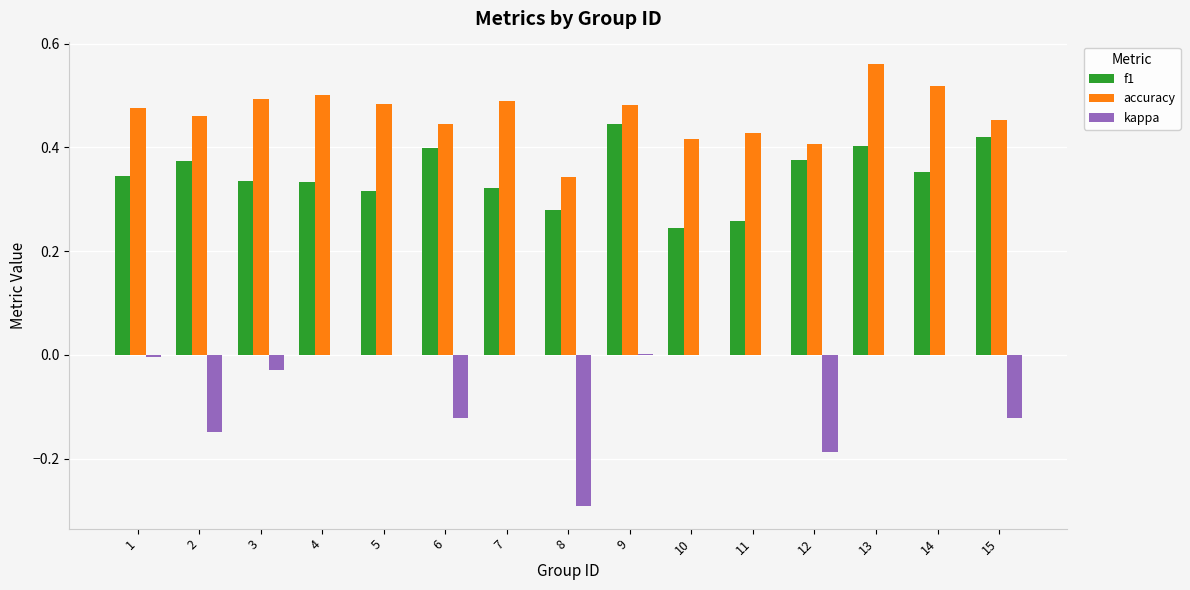

What are all the series names shown in the legend?

f1, accuracy, kappa